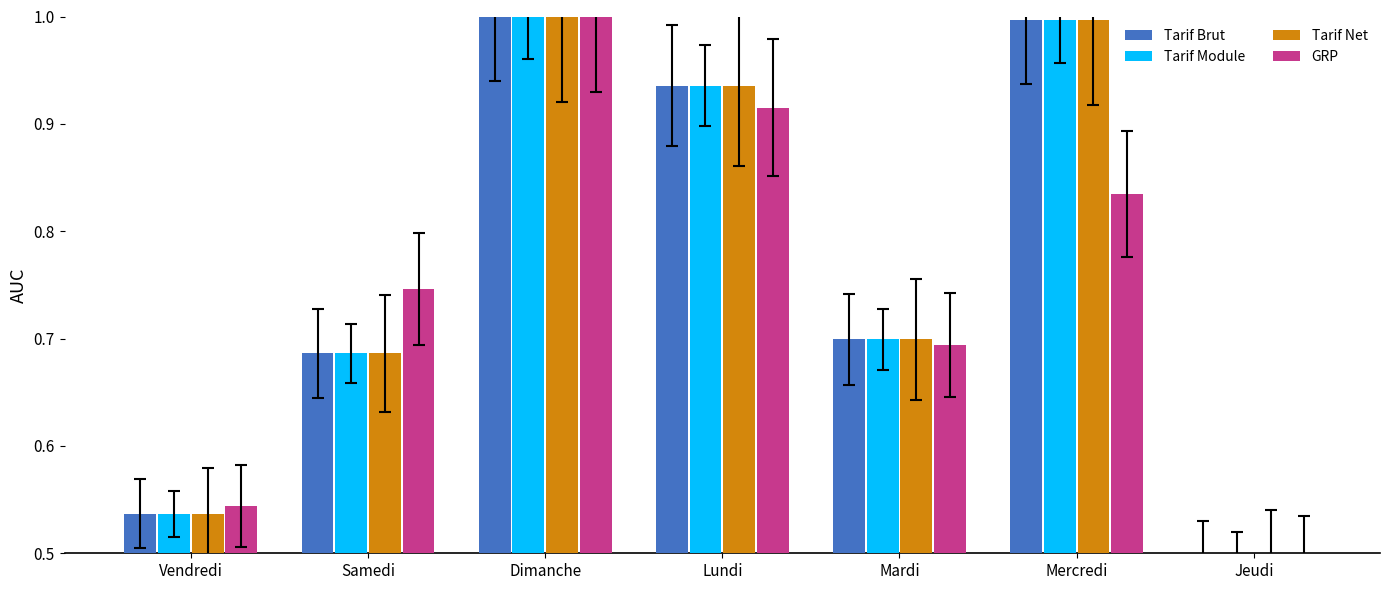

What is the difference between the second highest and second lowest values in the GRP series?

0.4